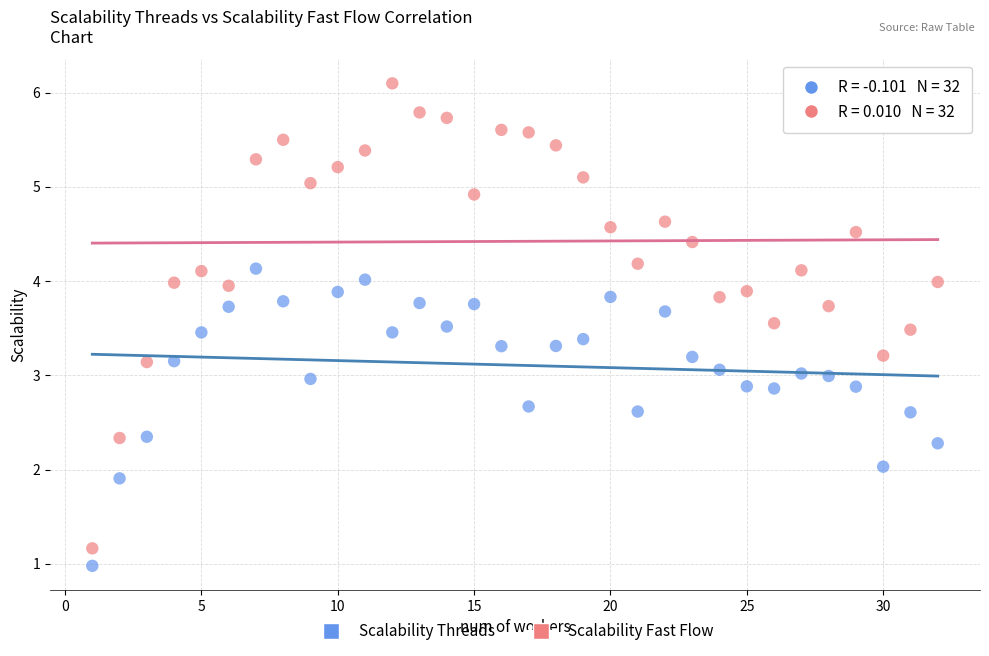

What are all the series names shown in the legend?

Scalability Threads, Scalability Fast Flow